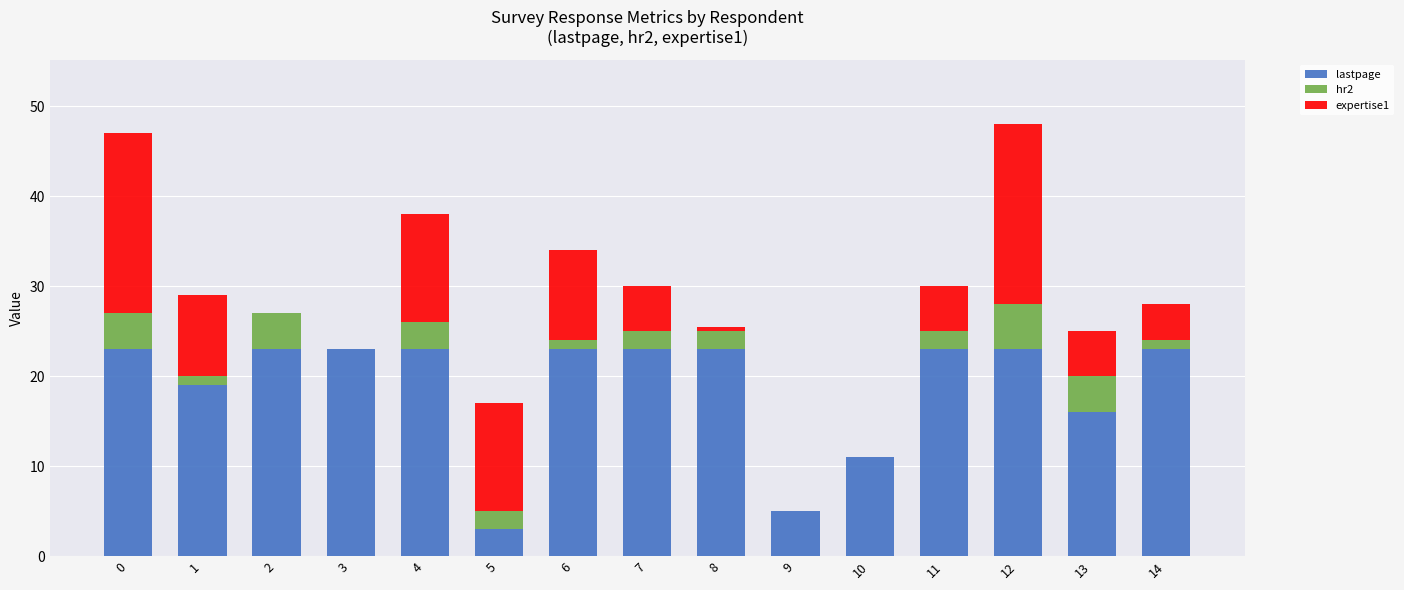

What is the maximum value for lastpage?

23.0